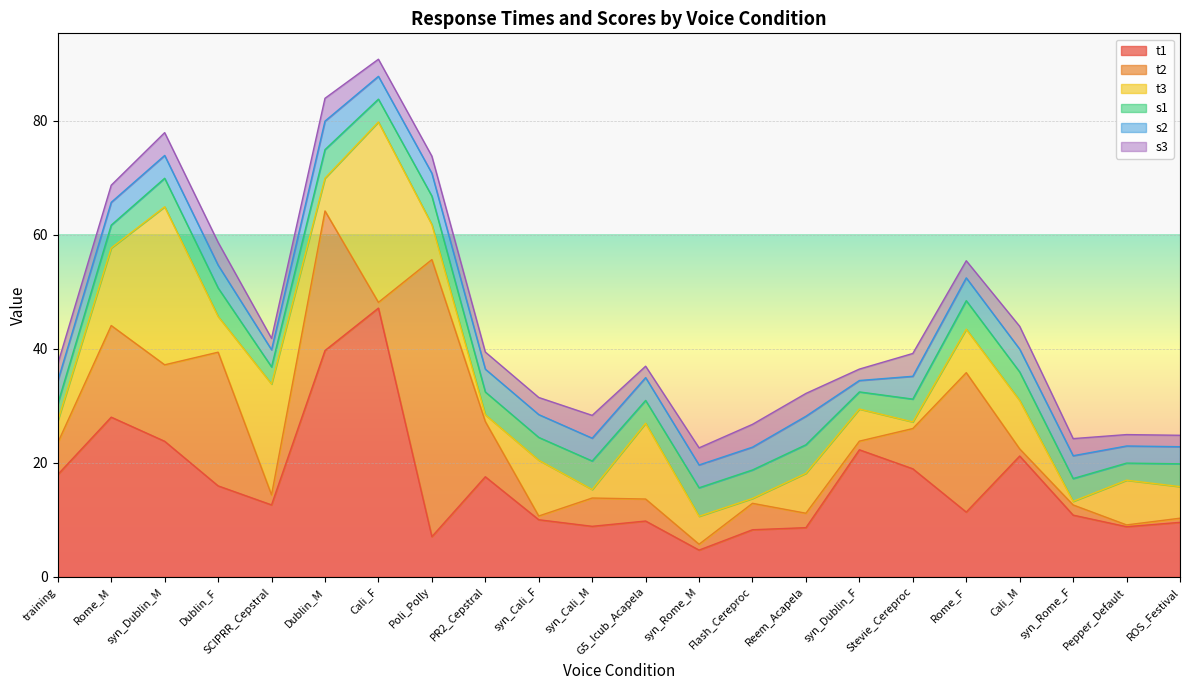

What is the difference between the second highest and minimum values in the s1 series?

2.0